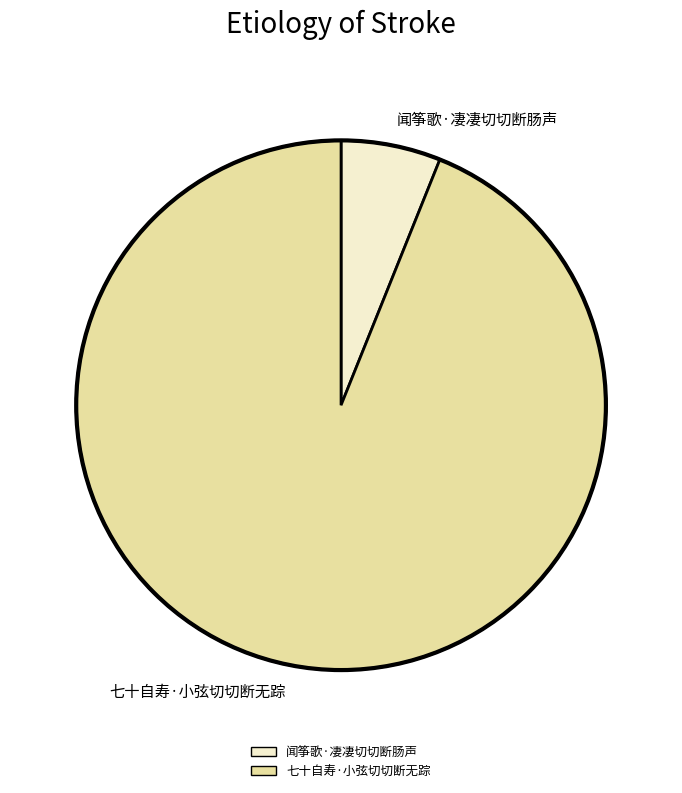

Count the number of slices in the pie.

2